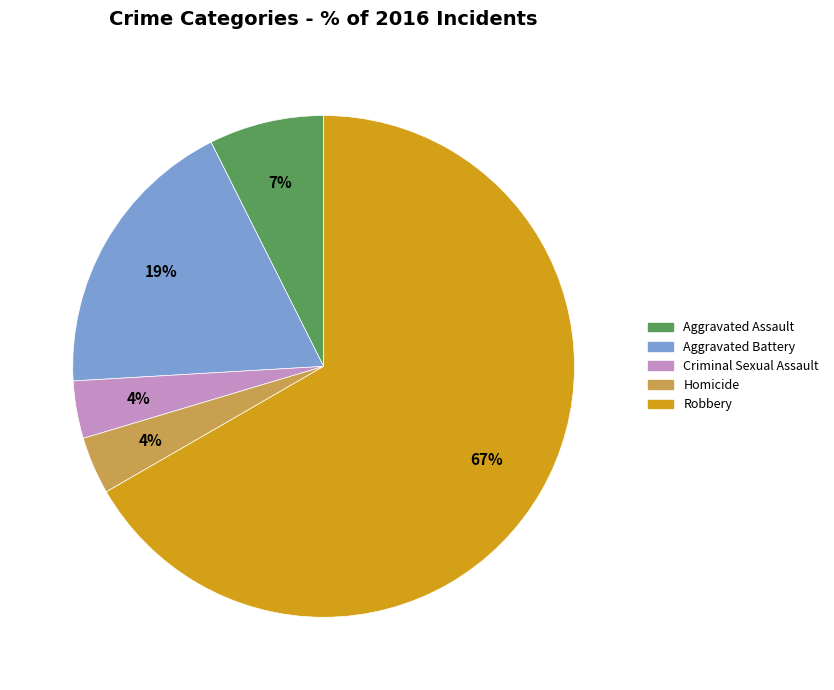

To the nearest percent, what percentage of the pie is Homicide?

4%